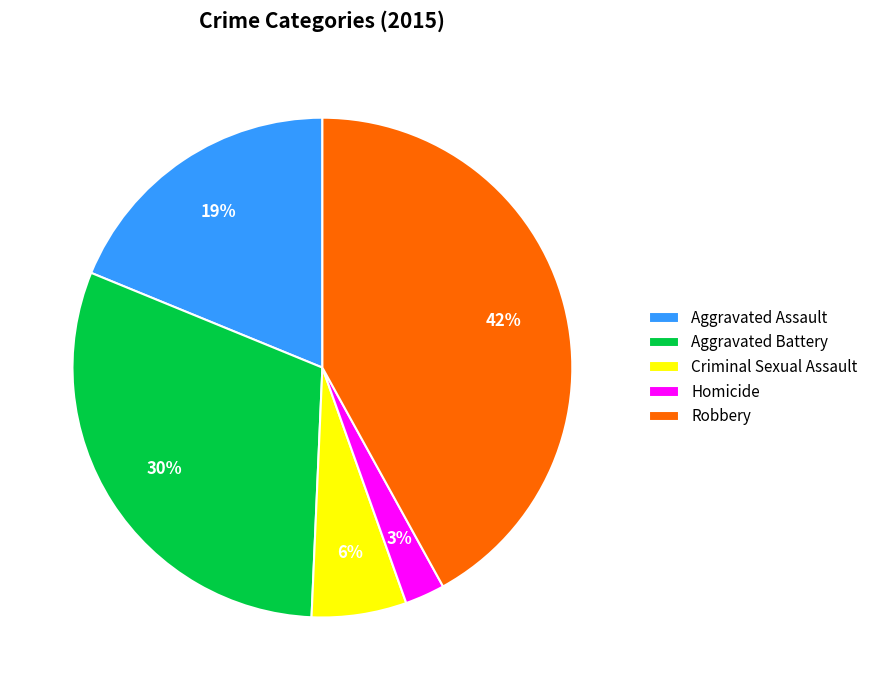

What is the ratio of the value at Aggravated Assault to the value at Aggravated Battery?

0.6